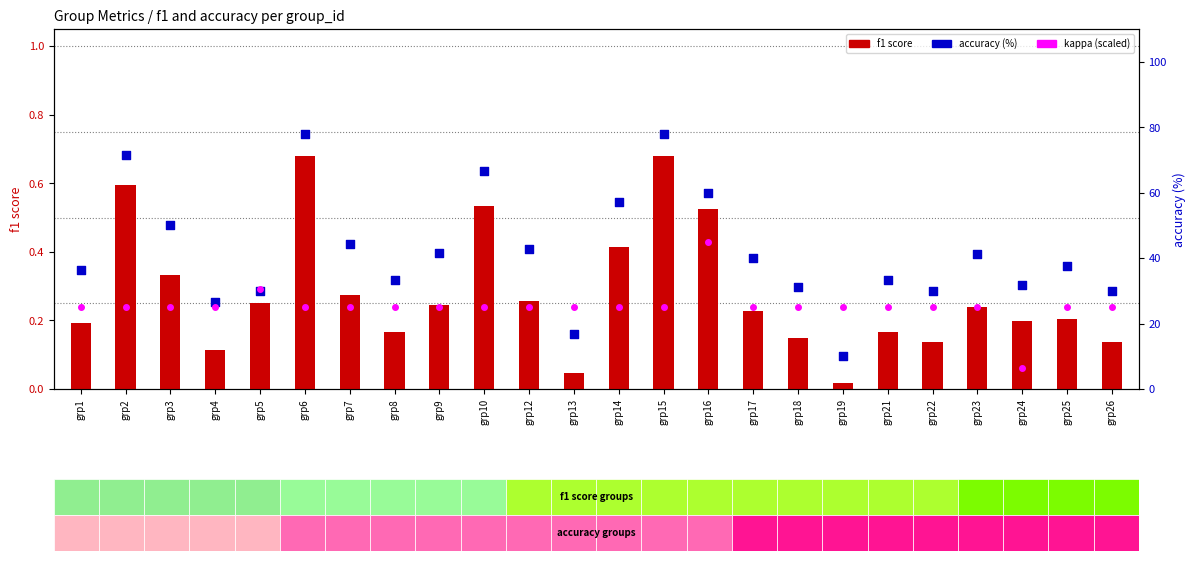

Which series has the largest total across all categories?

accuracy (%)